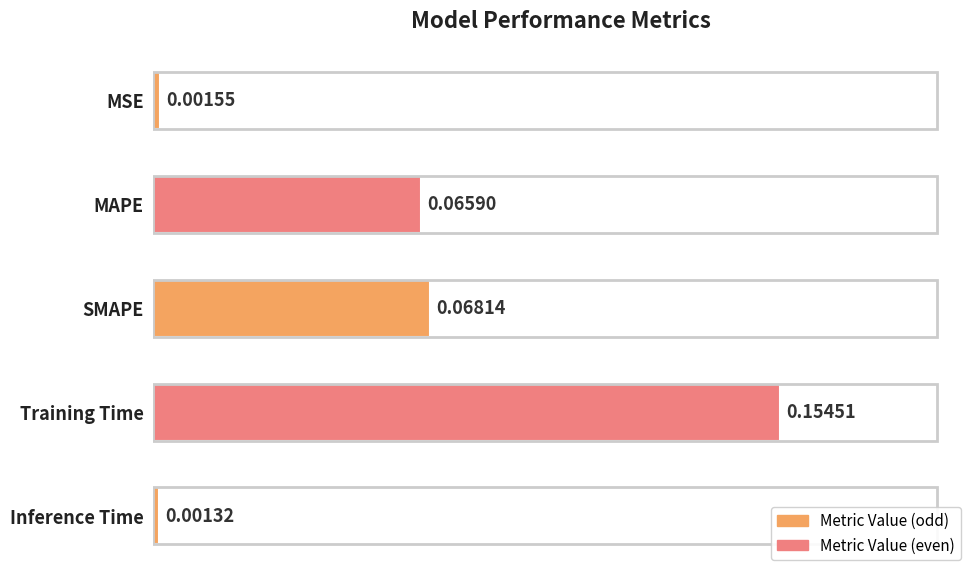

What is the label of the 1st bar from the top?

MSE